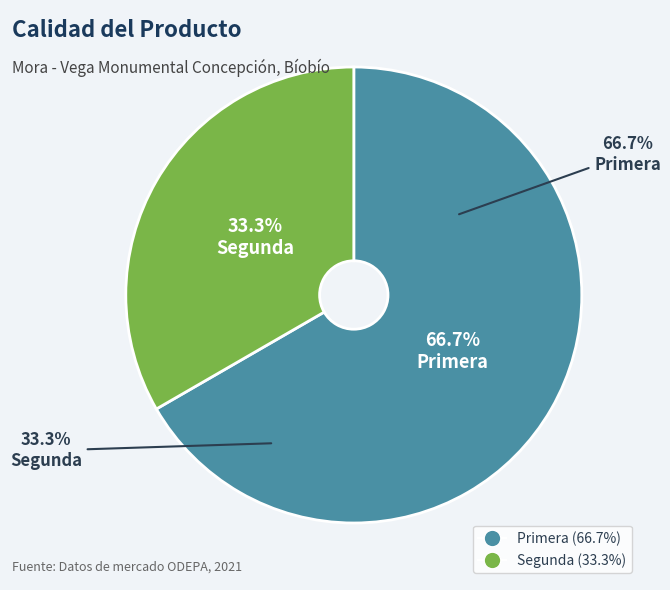

How many segments does this pie chart have?

2